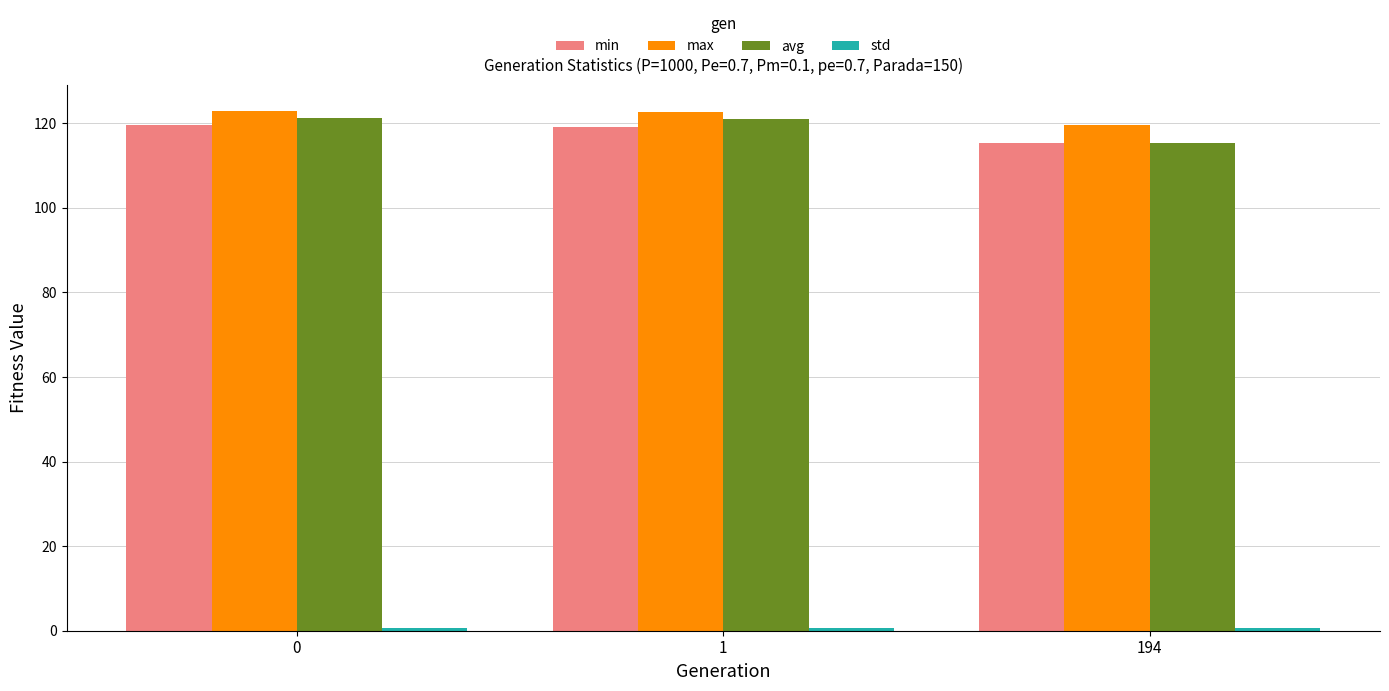

What is the total value across all series at 194?

350.8